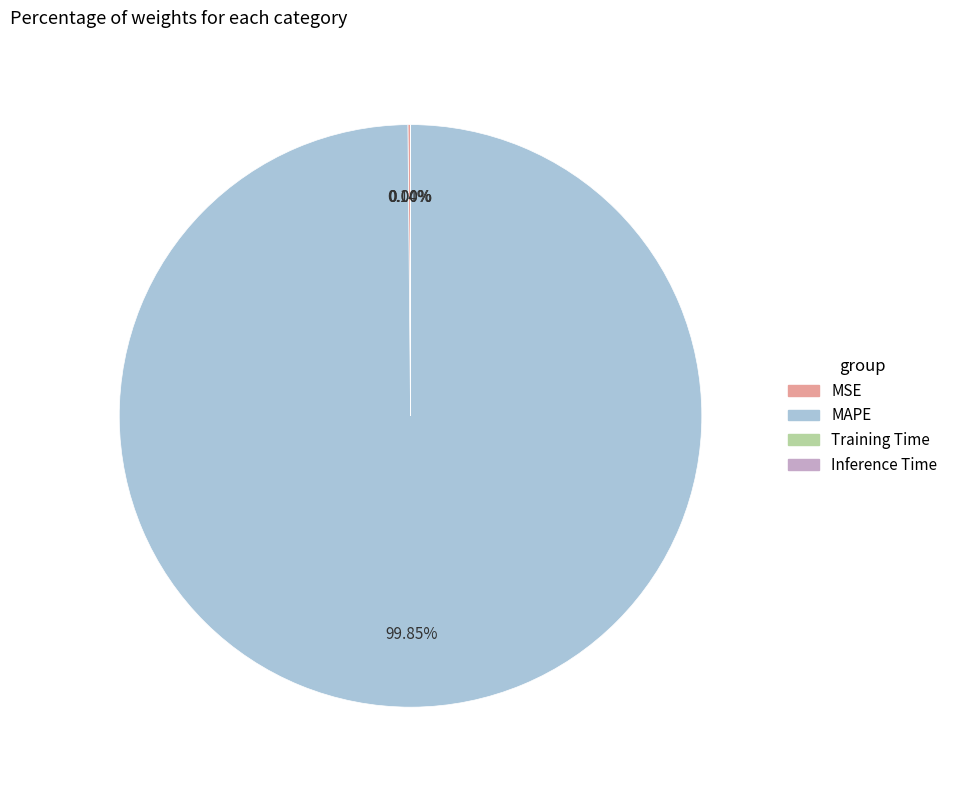

Is there any slice that represents more than half of the pie?

Yes